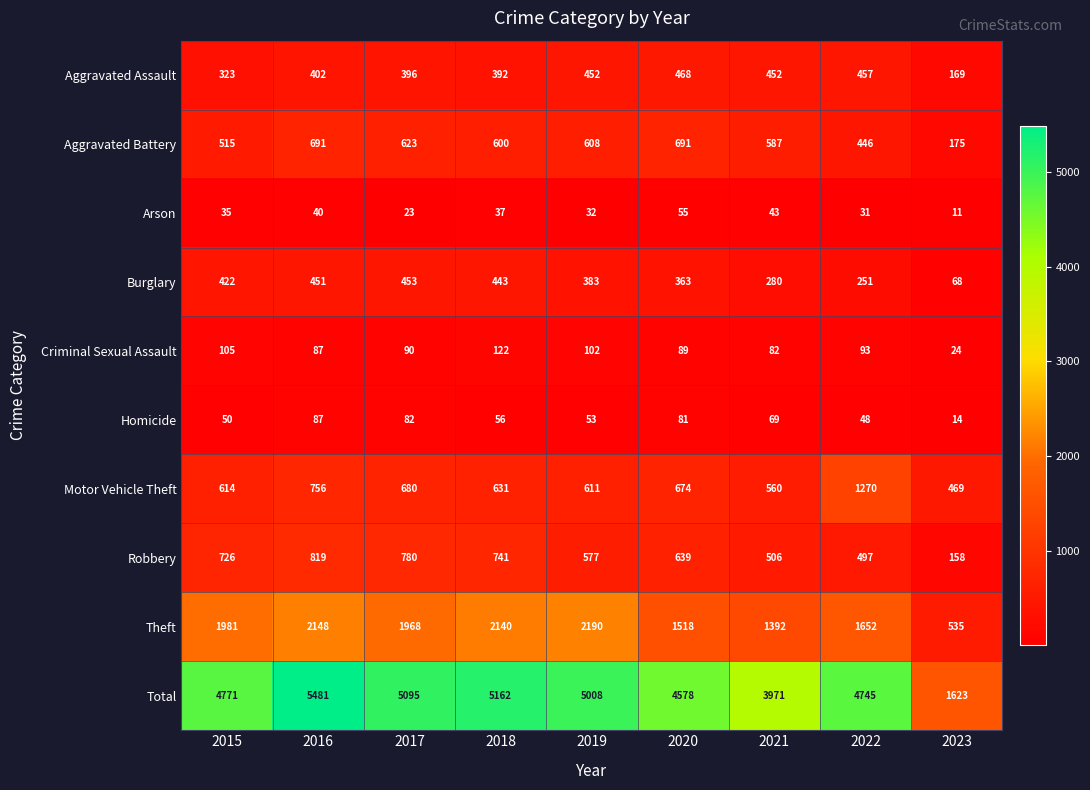

How many categories are shown in the chart?

9